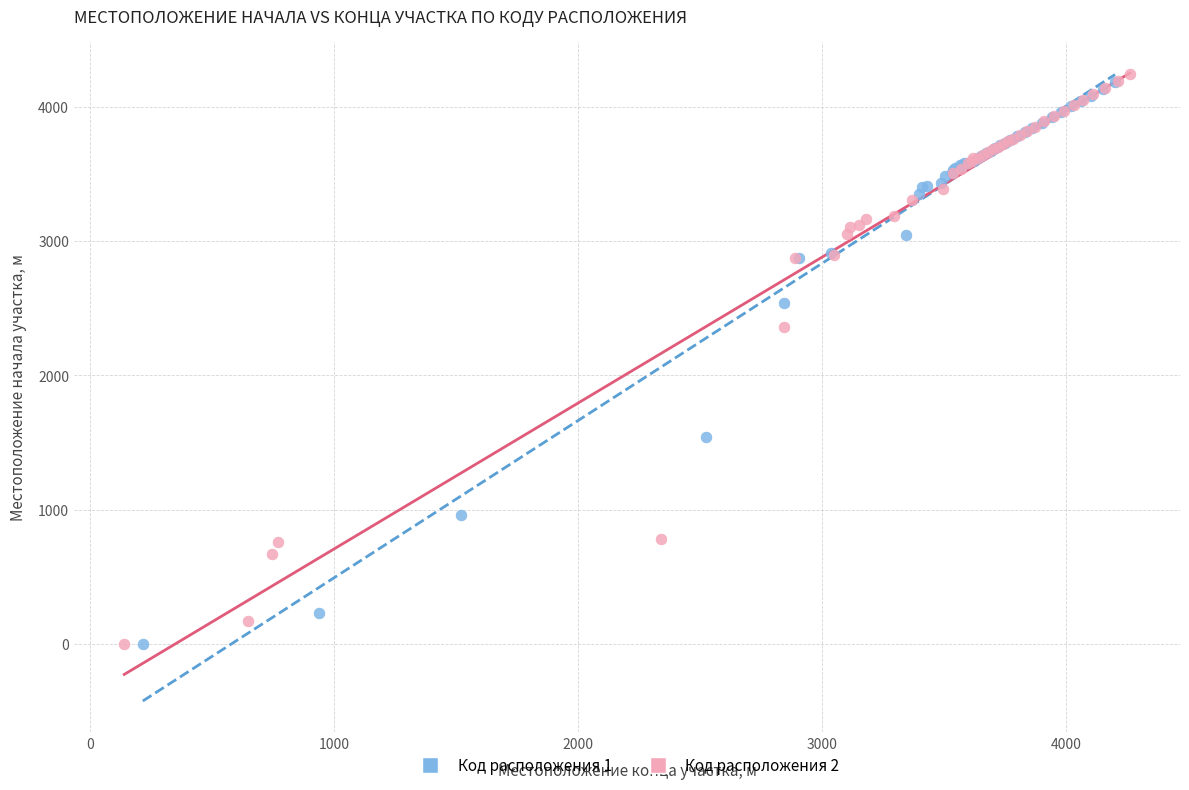

Which series has the largest Y range (max minus min)?

Код расположения 2